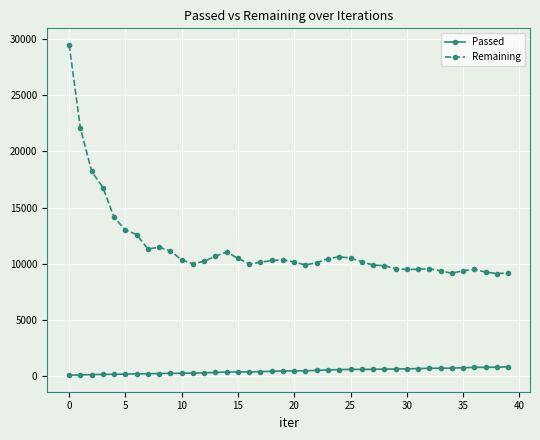

List the series in order of their overall mean, highest first.

Remaining, Passed